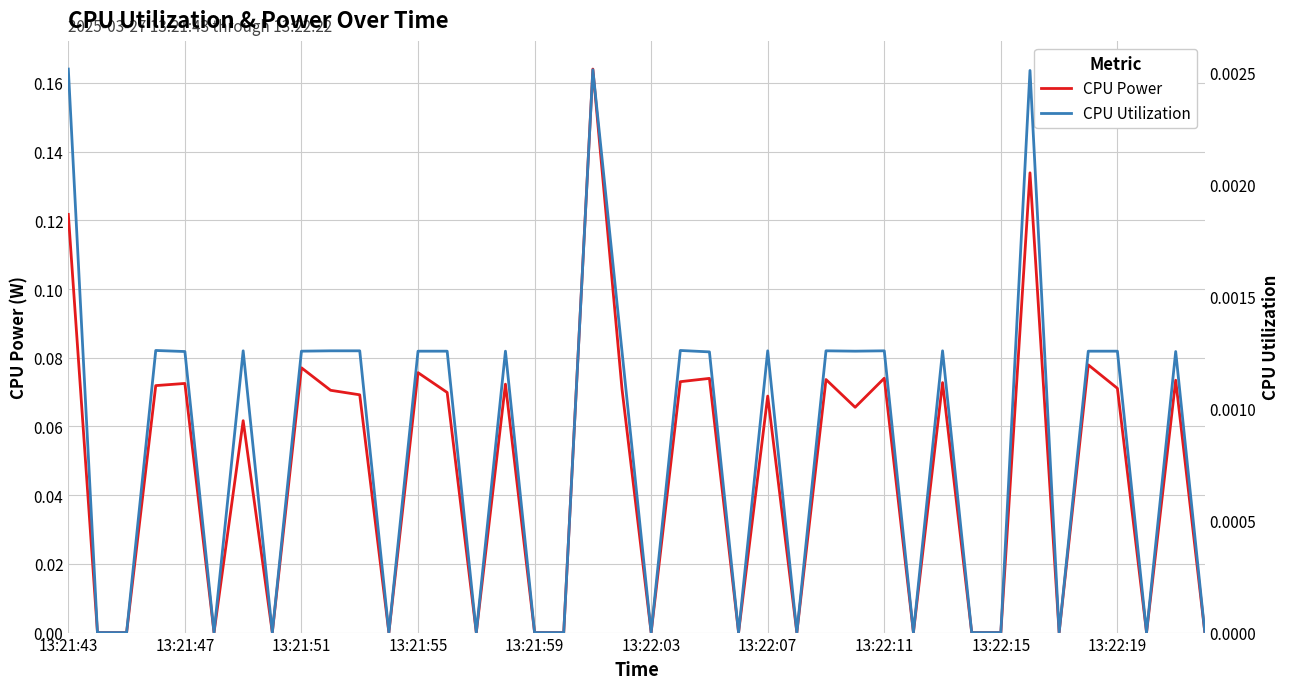

Which series has the largest range (max minus min)?

CPU Power